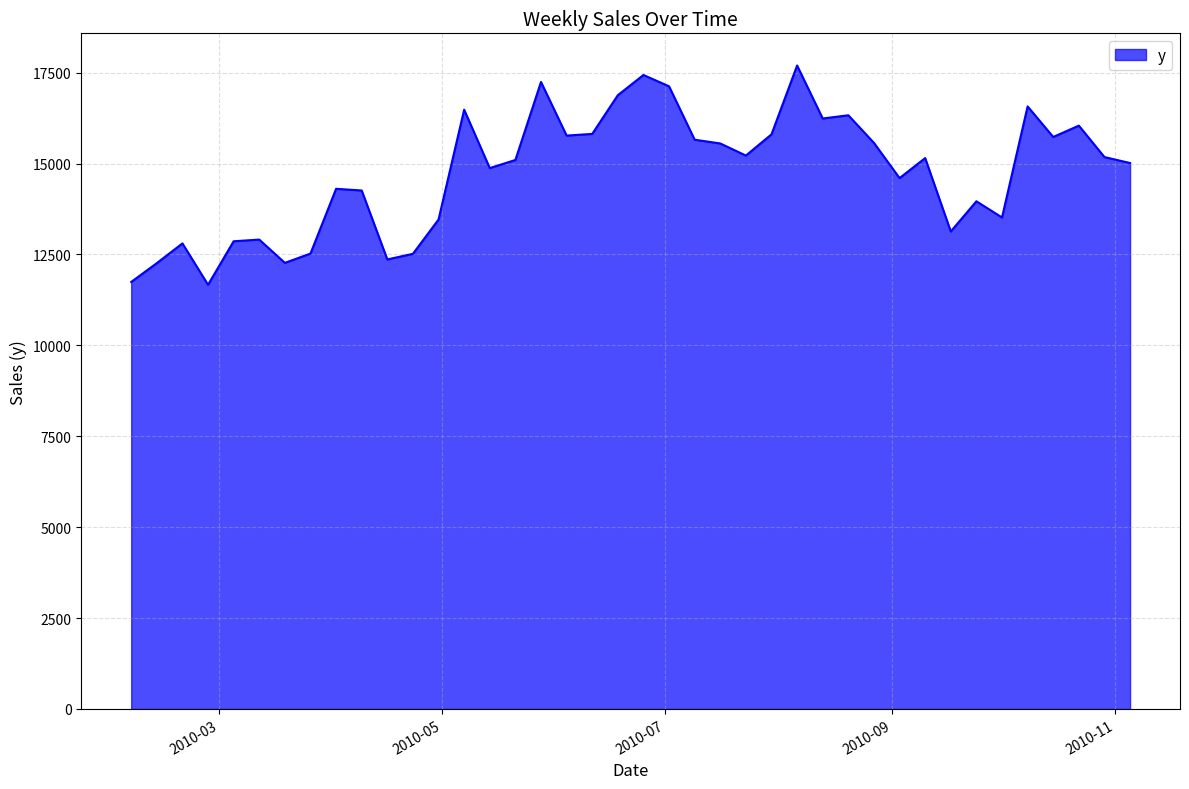

What is the minimum value shown in the chart?

11666.4